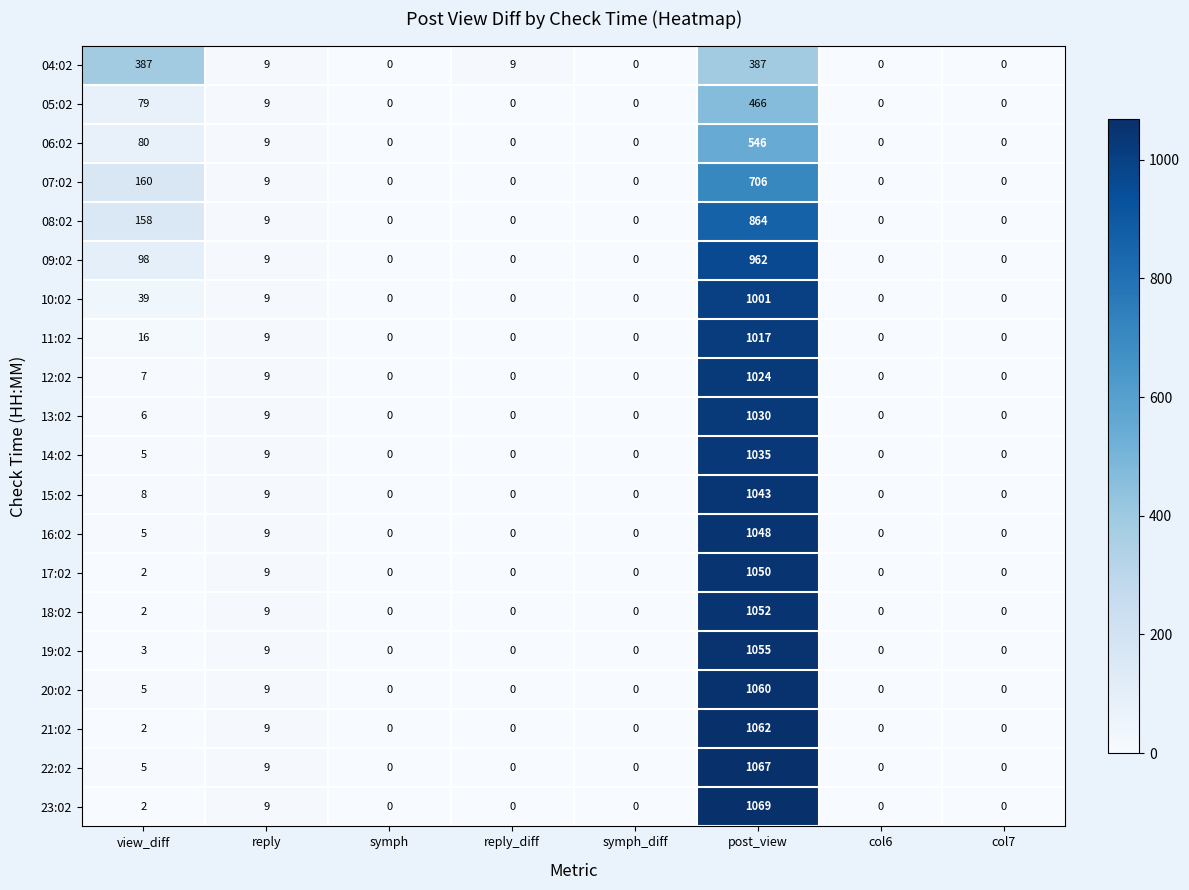

Which series has the largest total across all categories?

22:02